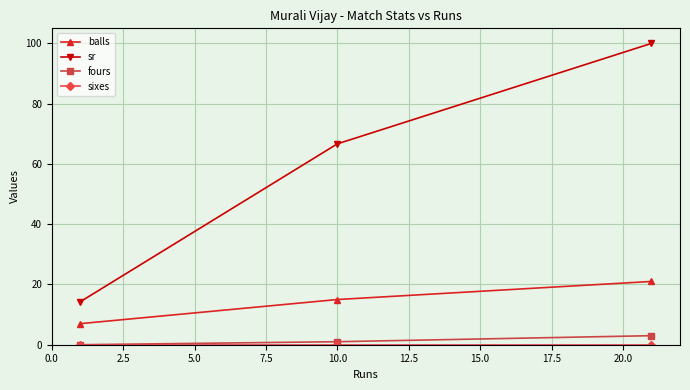

What is the lowest value of the sr series?

14.3